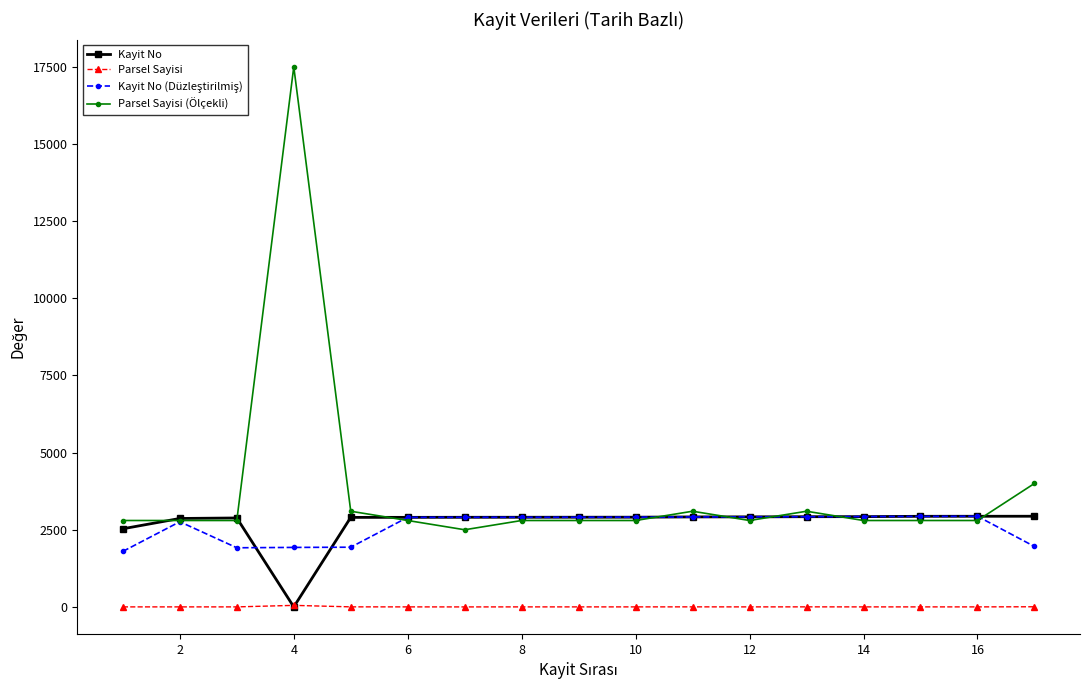

How many lines are shown in the chart?

4